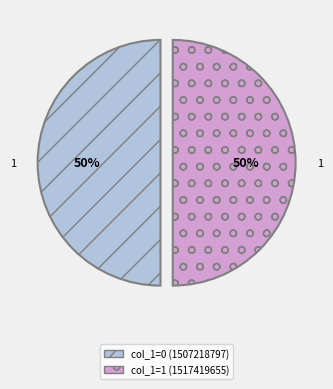

The col_1=1 (1517419655) slice represents 40% of the pie. True or false?

False